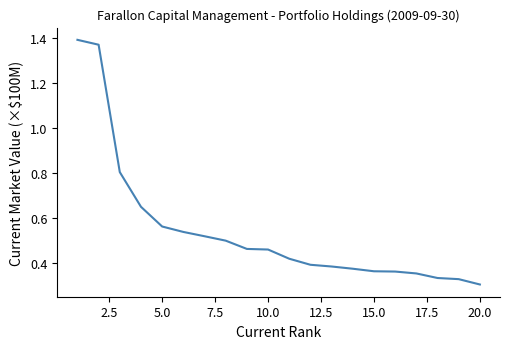

Does the chart display data point markers on the line(s)?

No